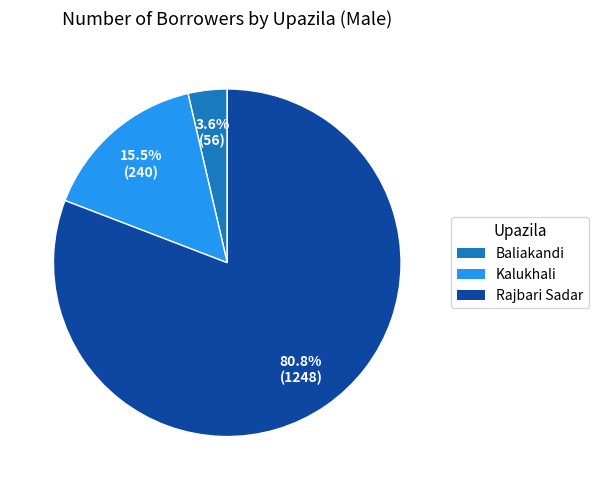

Does any single category account for the majority?

Yes